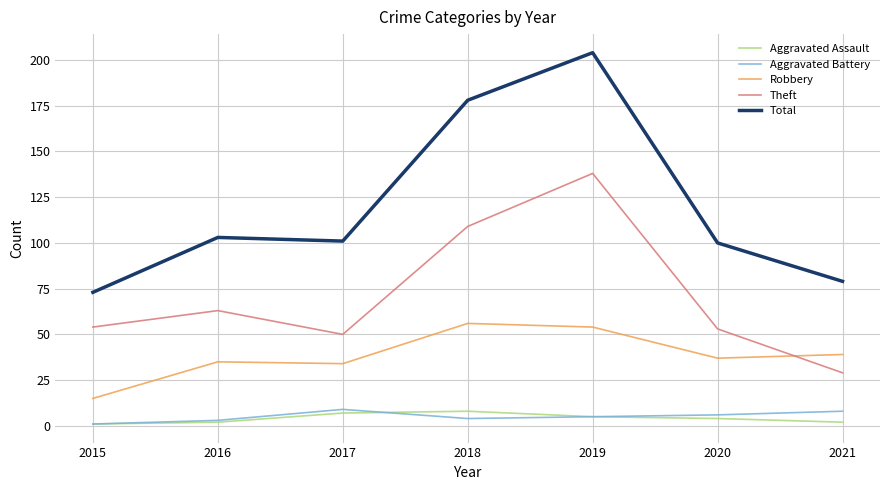

What is the difference between the highest and lowest values at 2019?

199